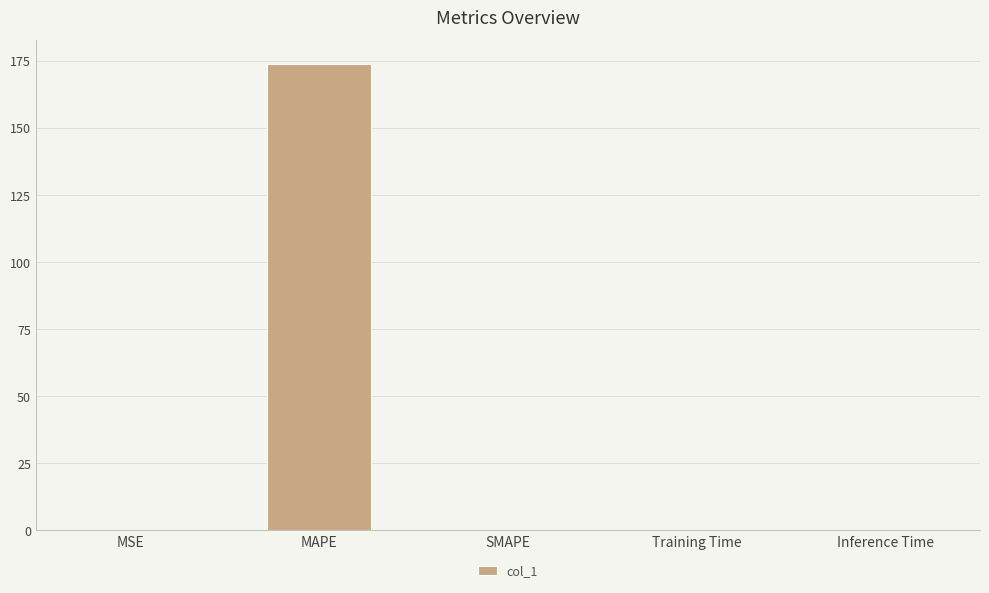

How many categories are shown in the chart?

5